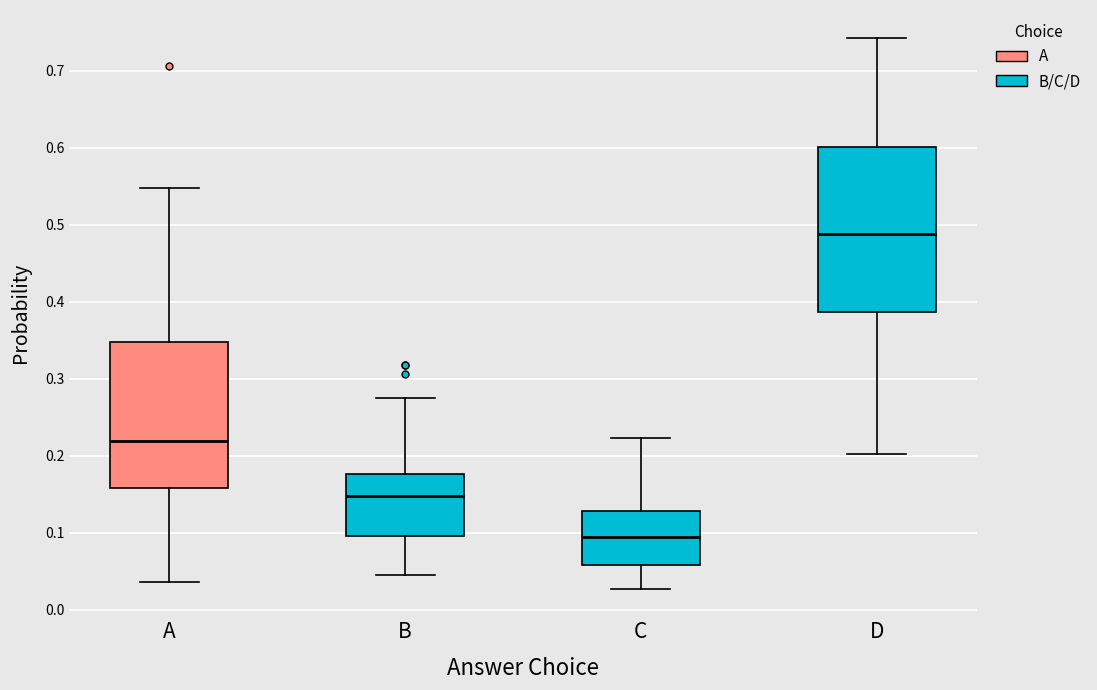

Reading left to right, transcribe this box plot: for each box, give where its median line is, the range the box spans, and where its two whiskers end, as read against the y-axis. The values are not printed on the chart, so give them approximately, as read against the axis.

A: median 0.22, box 0.16 to 0.35, whiskers 0.04 to 0.55
B: median 0.15, box 0.10 to 0.18, whiskers 0.05 to 0.27
C: median 0.09, box 0.06 to 0.13, whiskers 0.03 to 0.22
D: median 0.49, box 0.39 to 0.60, whiskers 0.20 to 0.74